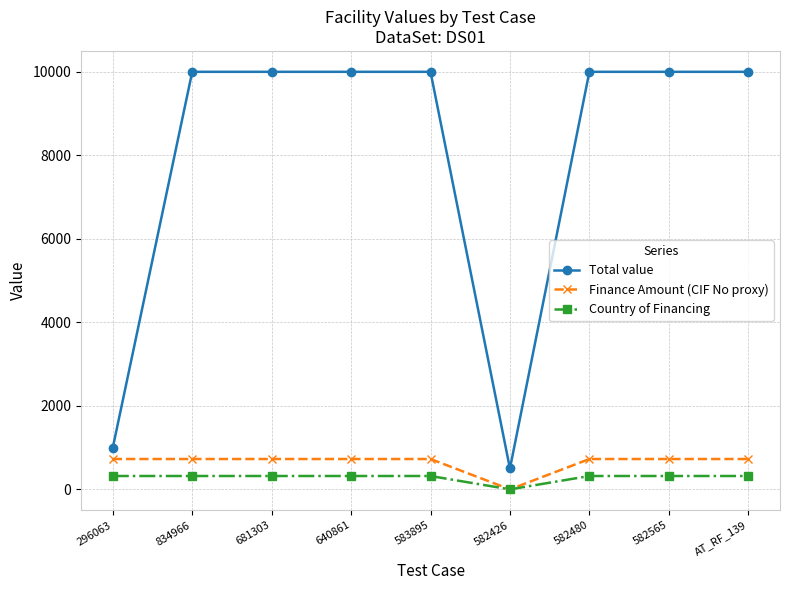

True or false: Total value and Finance Amount (CIF No proxy) cross at least once.

False